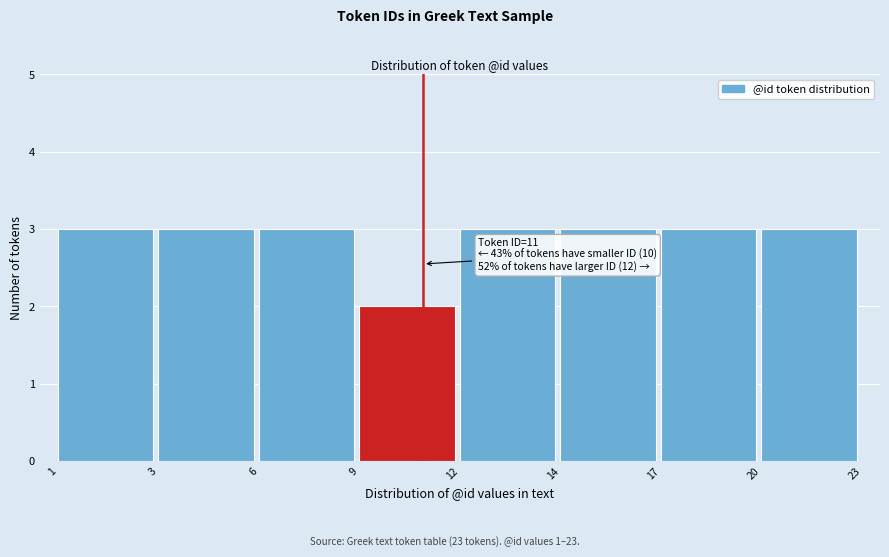

Reading left to right, extract all data points from this chart.

1=3	3=3	6=3	9=2	12=3	14=3	17=3	20=3